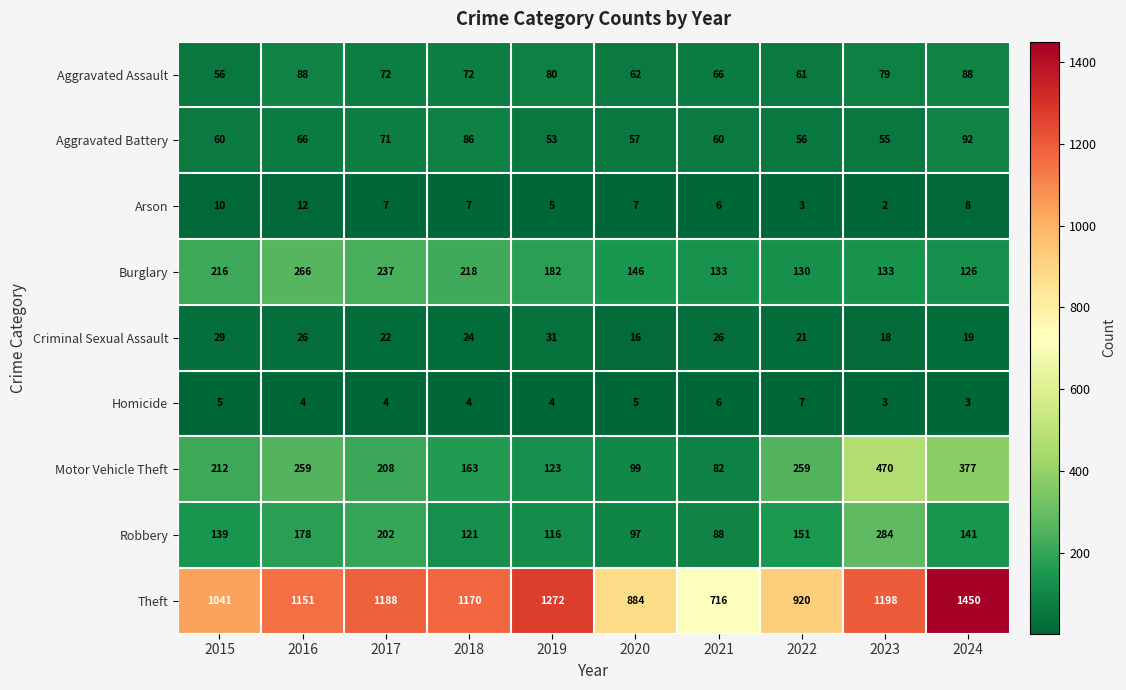

At which label does Robbery first exceed 141?

2016